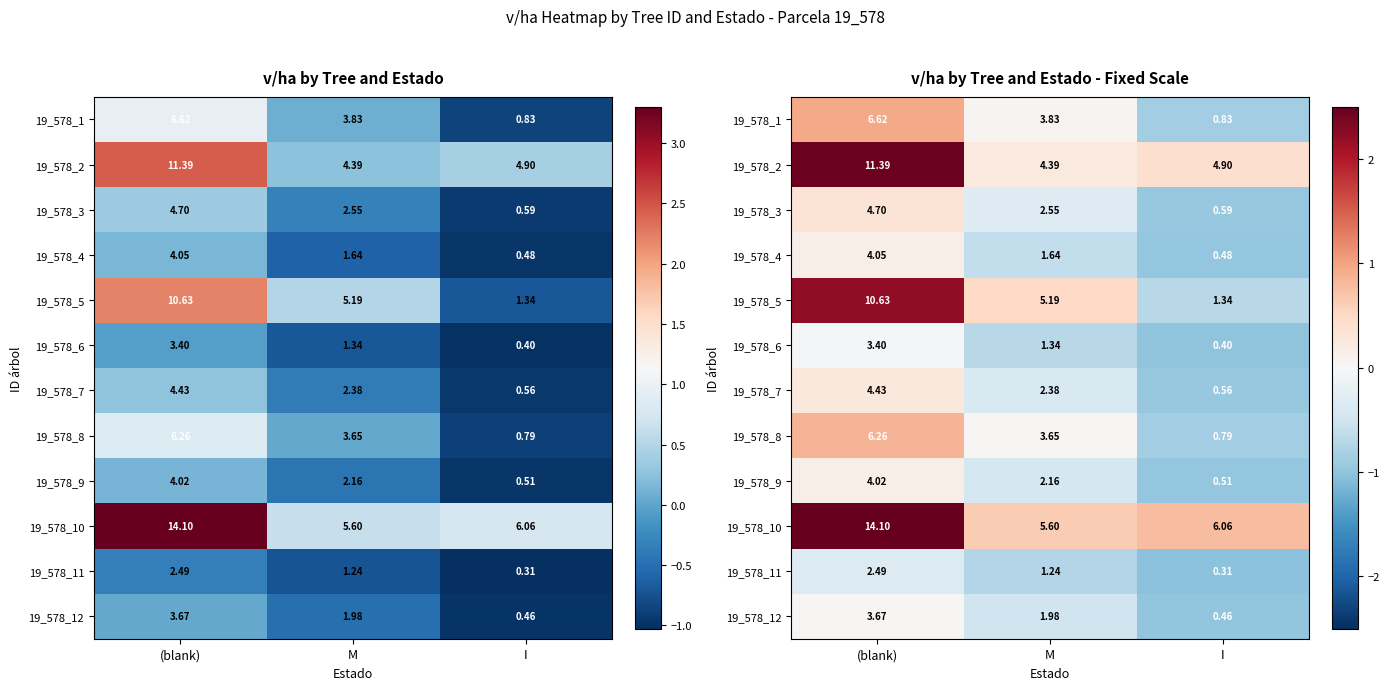

Rank the series at M from highest to lowest value.

19_578_10, 19_578_5, 19_578_2, 19_578_1, 19_578_8, 19_578_3, 19_578_7, 19_578_9, 19_578_12, 19_578_4, 19_578_6, 19_578_11